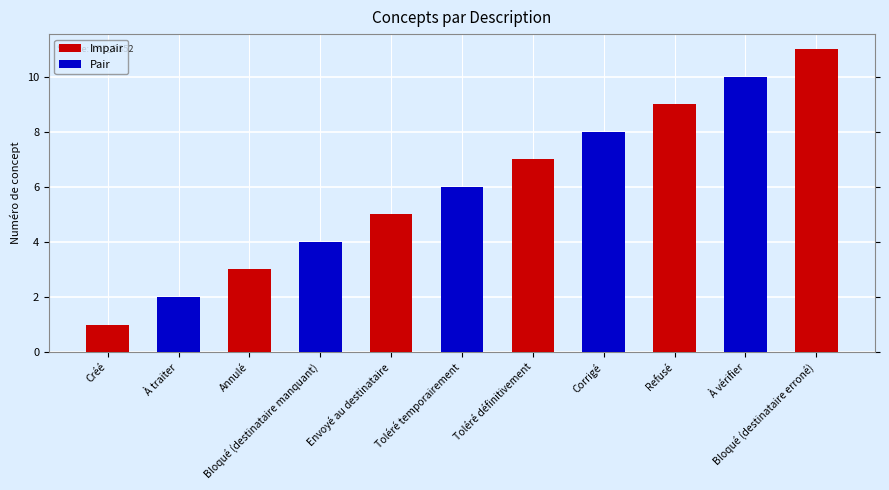

Are the bars grouped side by side (vs. stacked)?

No